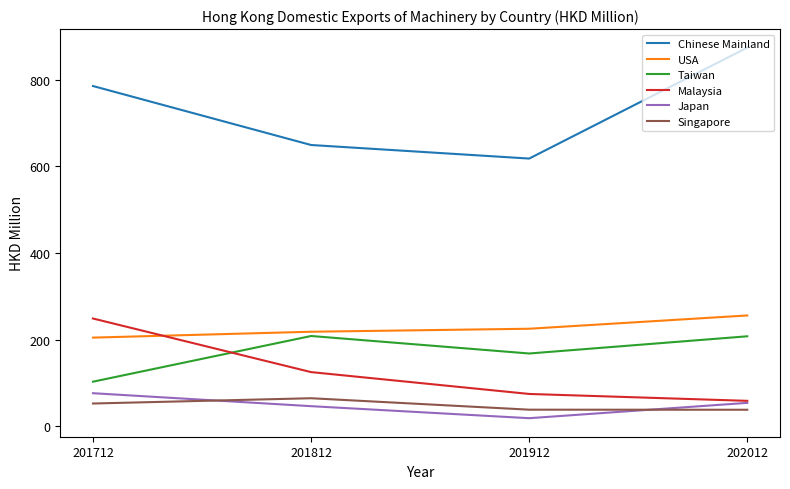

What is the total value across all series at 201712?

1469.3